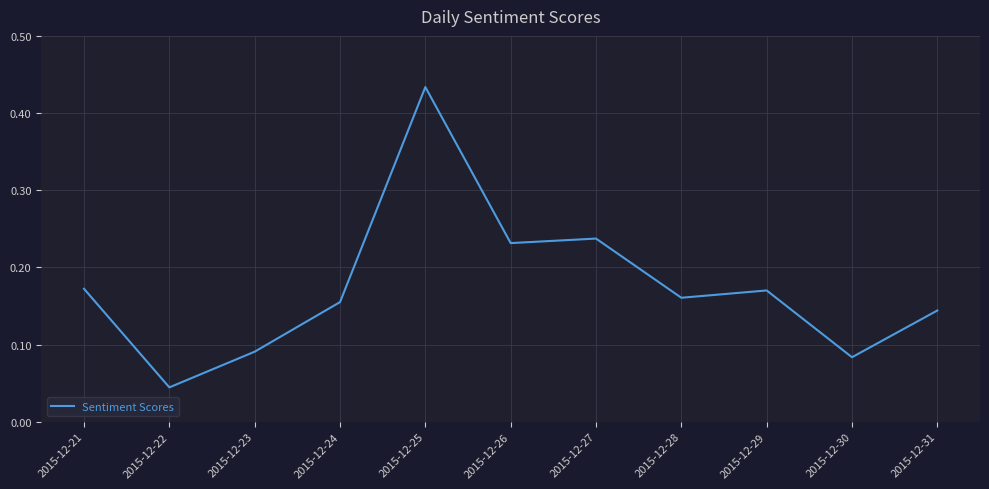

Which category has the lowest value across all series?

2015-12-22